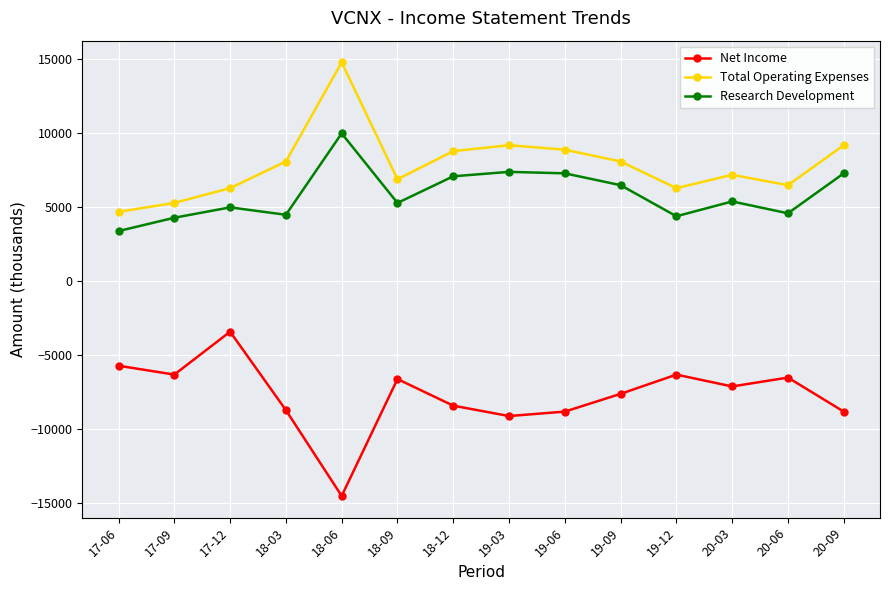

What is the sum of the Total Operating Expenses values at 19-03 and 19-06?

18100